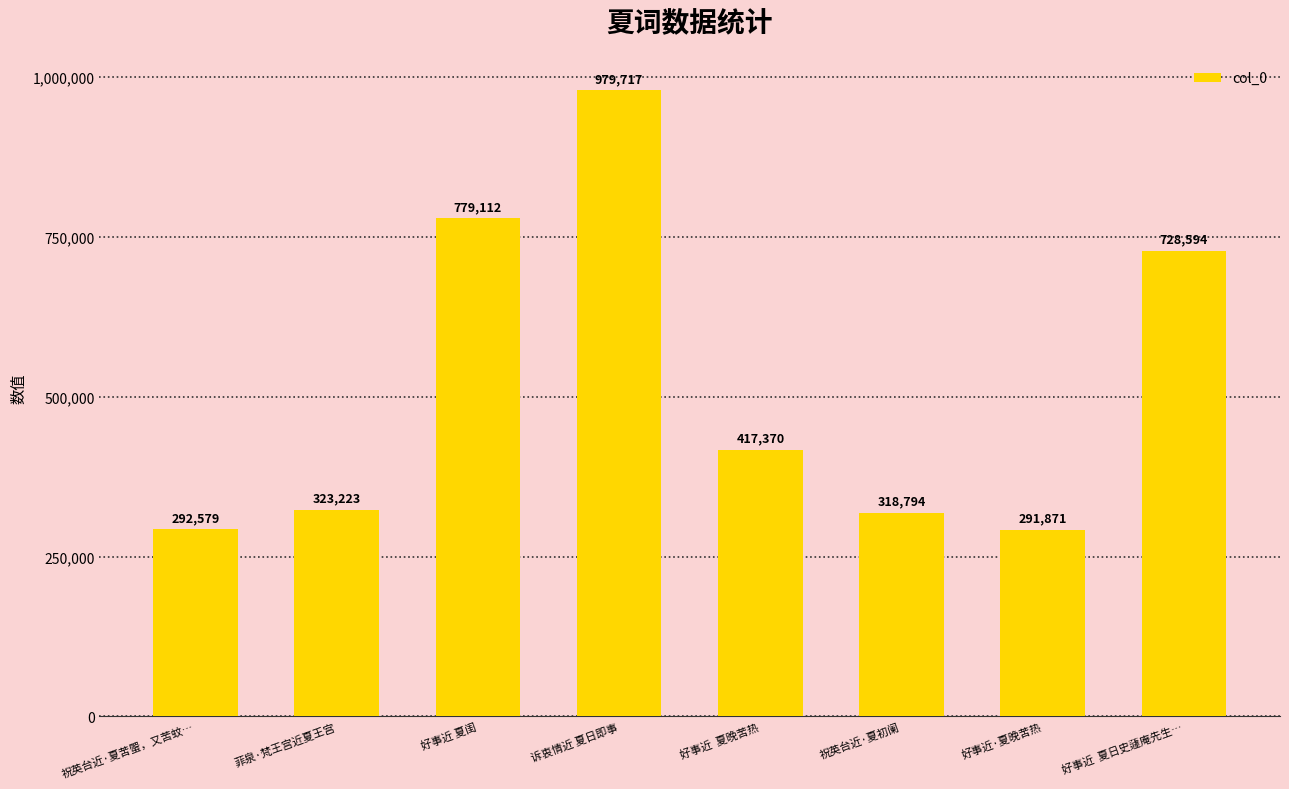

Which category has the highest value across all series?

诉衷情近 夏日即事